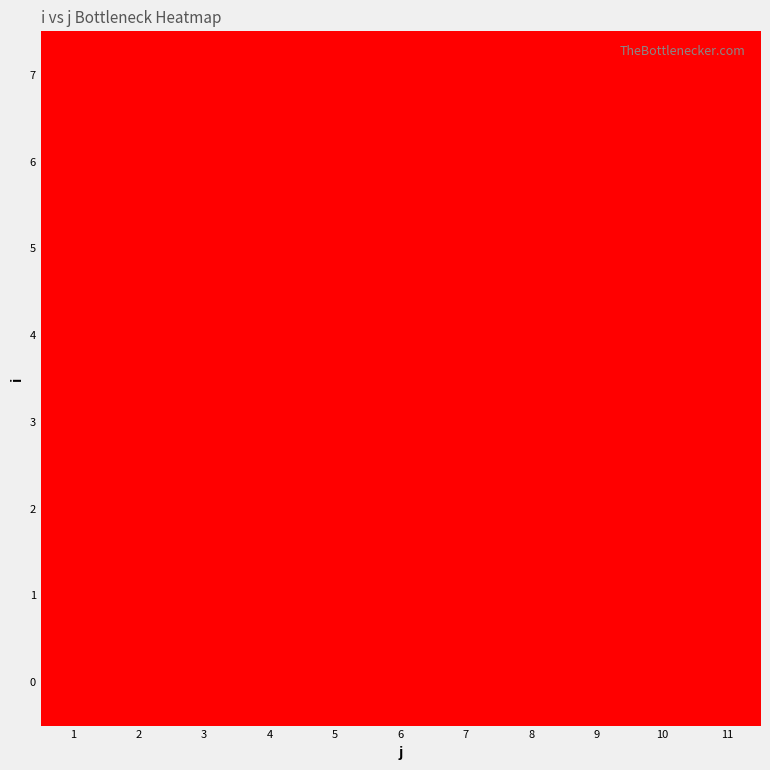

How many data points does each series have?

11